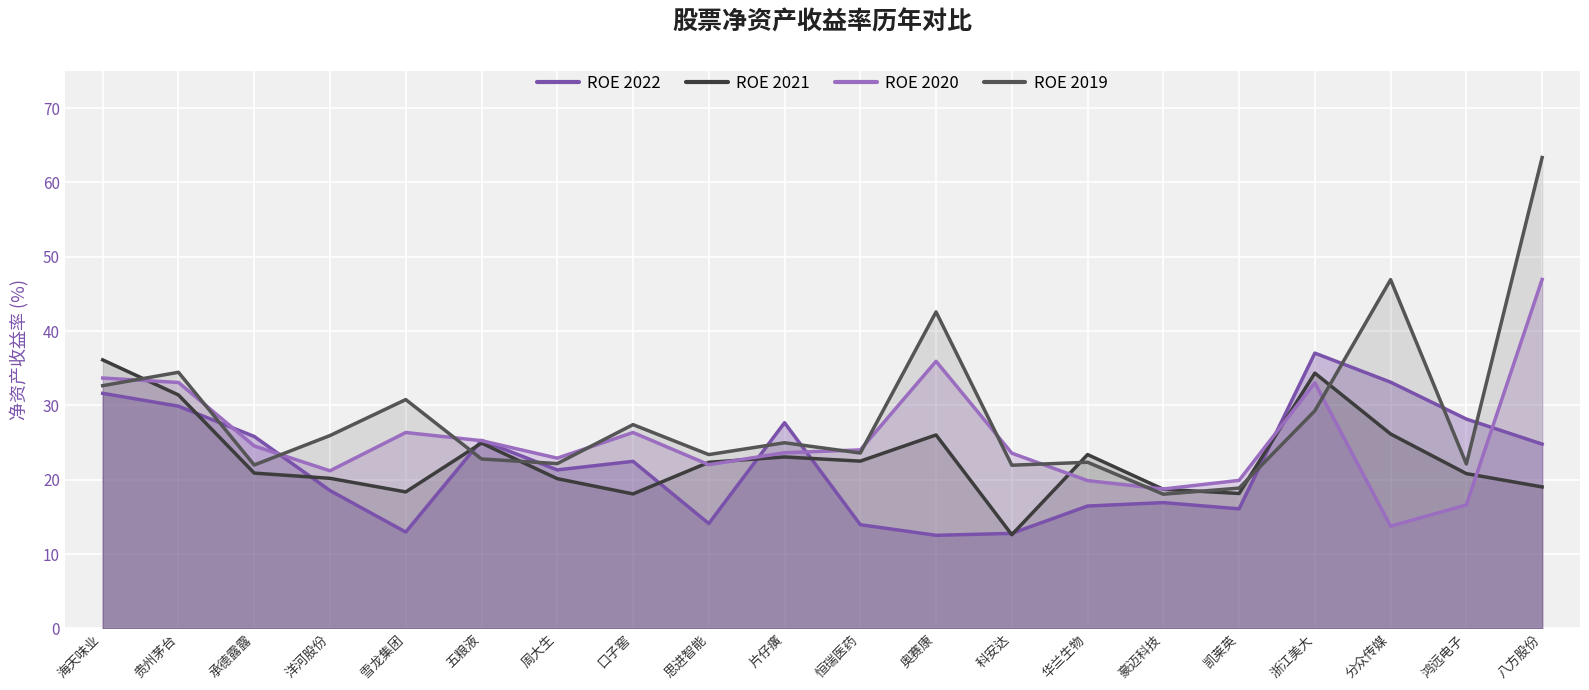

True or false: 净资产收益率 has a value of 22.5 at 口子窖.

True